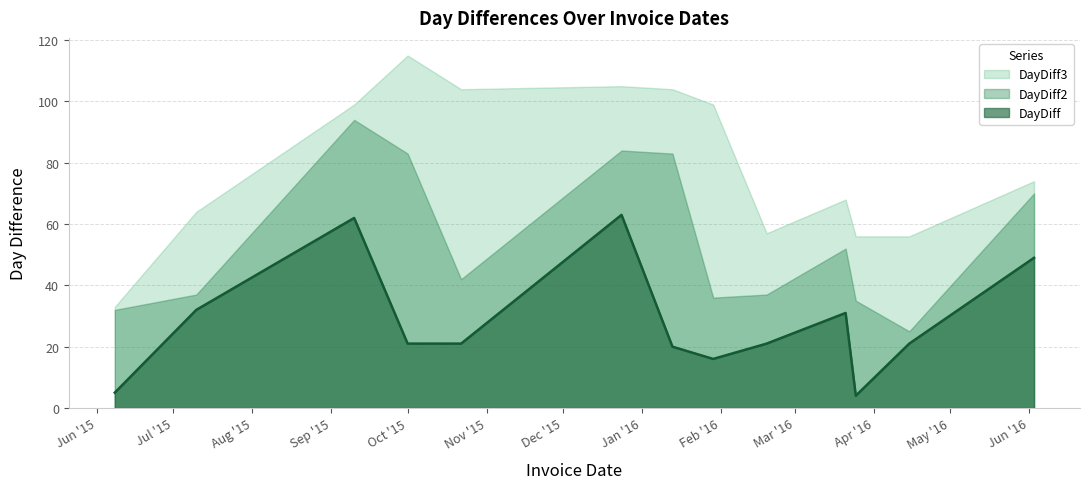

In DayDiff3, how many points are lower than both neighbors (excluding endpoints)?

2